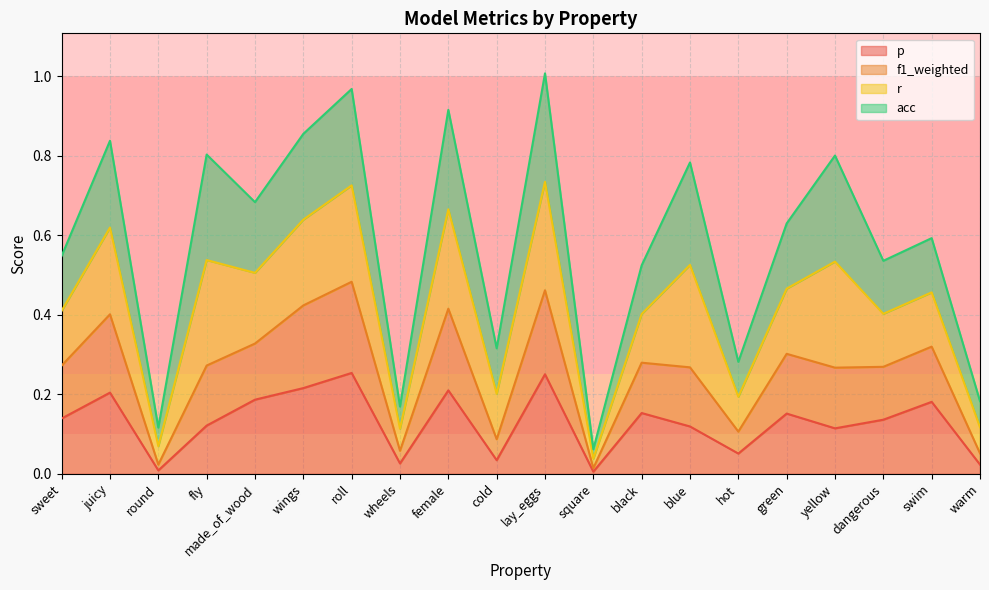

How many interior local peaks does the f1_weighted series have?

8